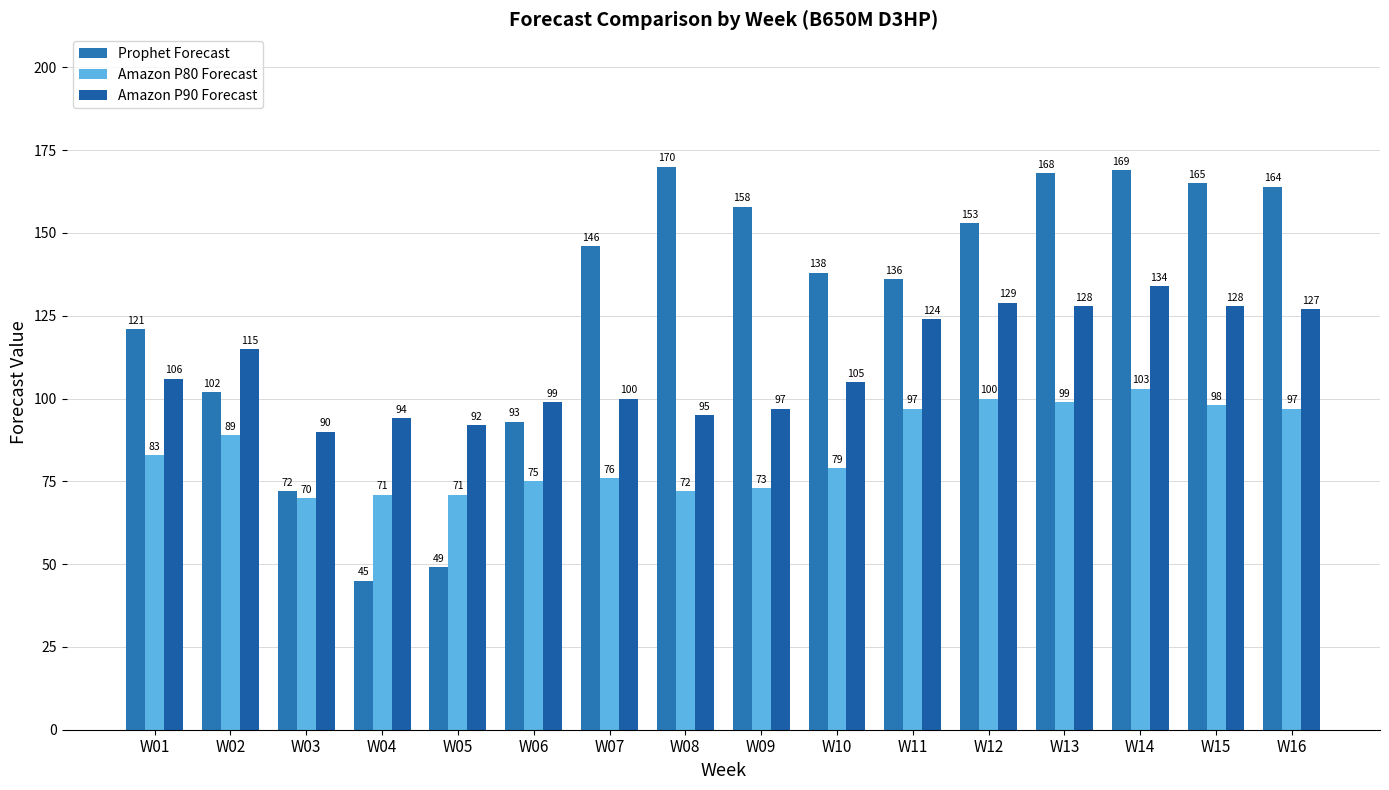

What is the maximum value shown in the chart?

170